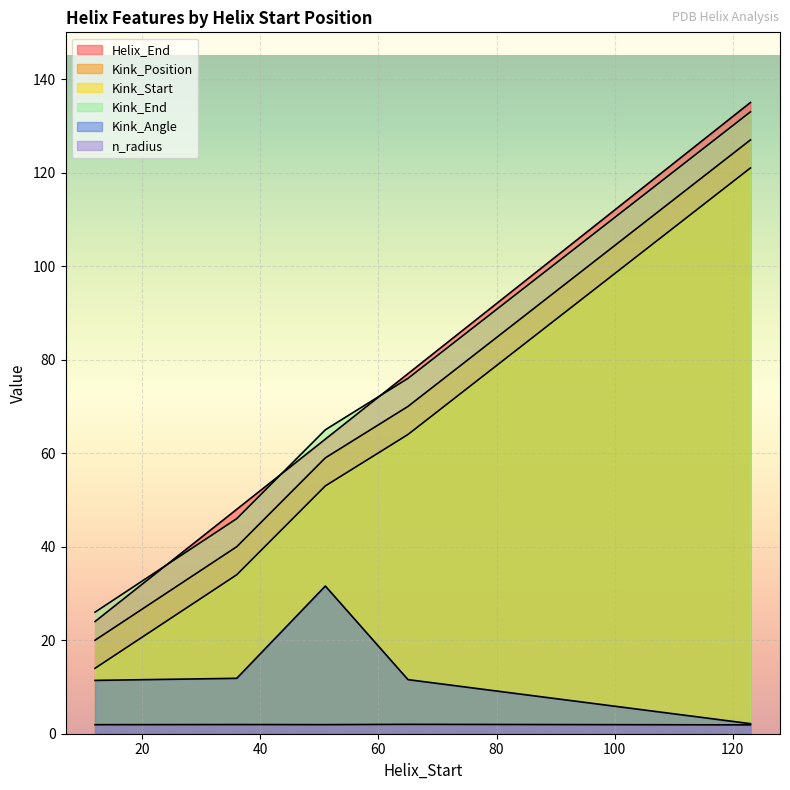

What is the highest value of the Kink_End series?

133.0